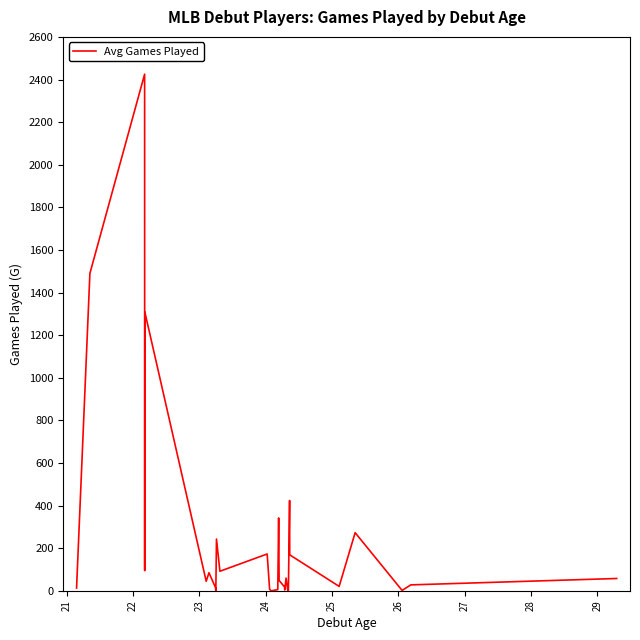

What is the maximum value shown in the chart?

2425